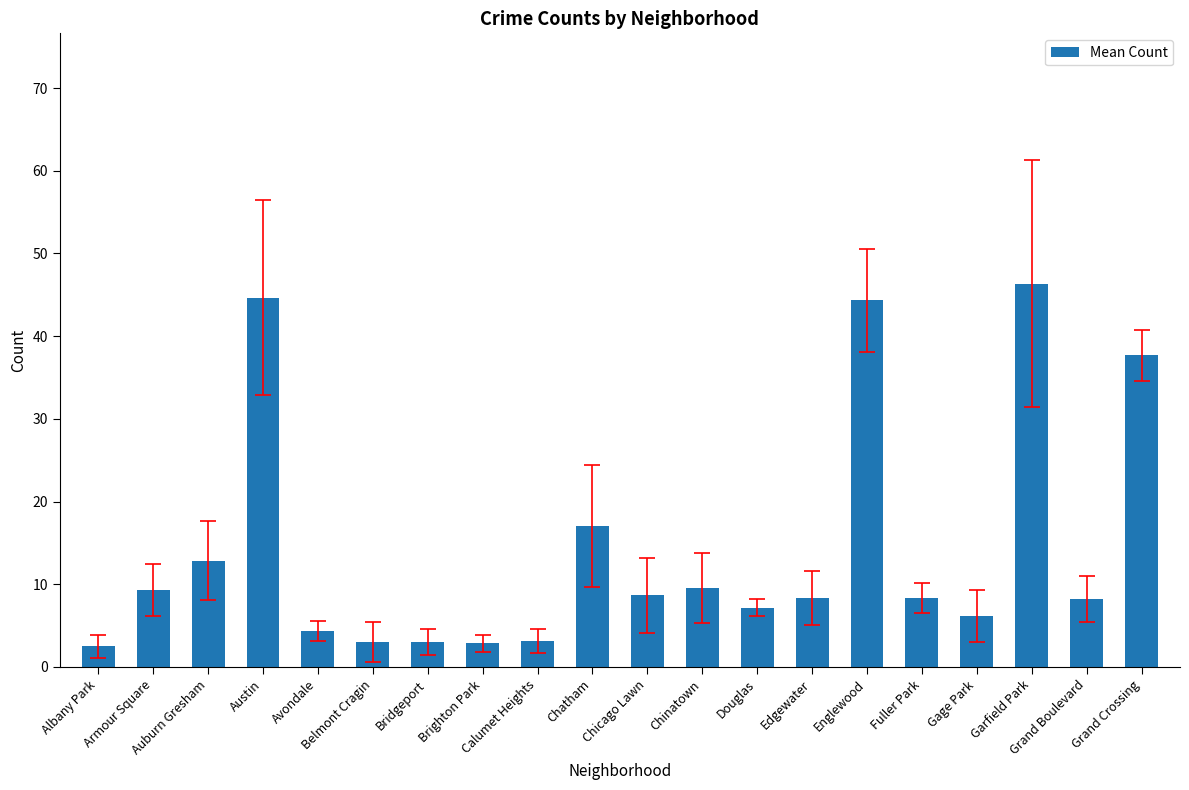

What is the value of the 4th bar from the left?

44.7